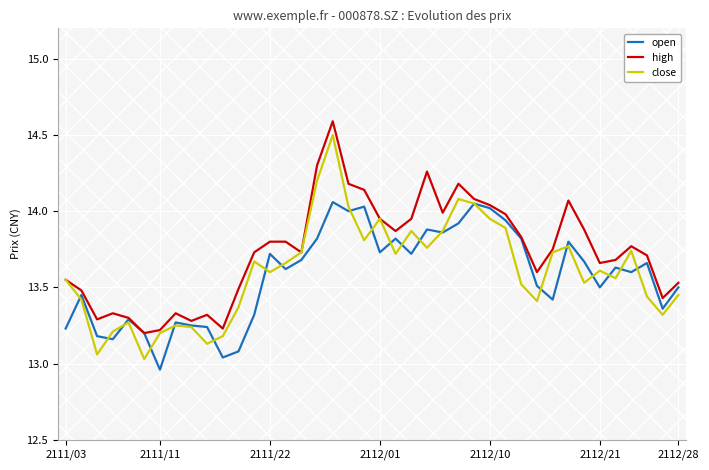

Which series has the largest range (max minus min)?

close